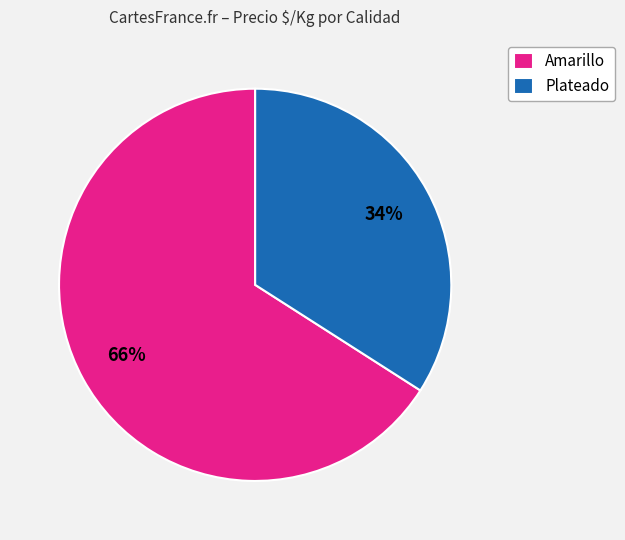

Between Amarillo and Plateado, which is larger?

Amarillo